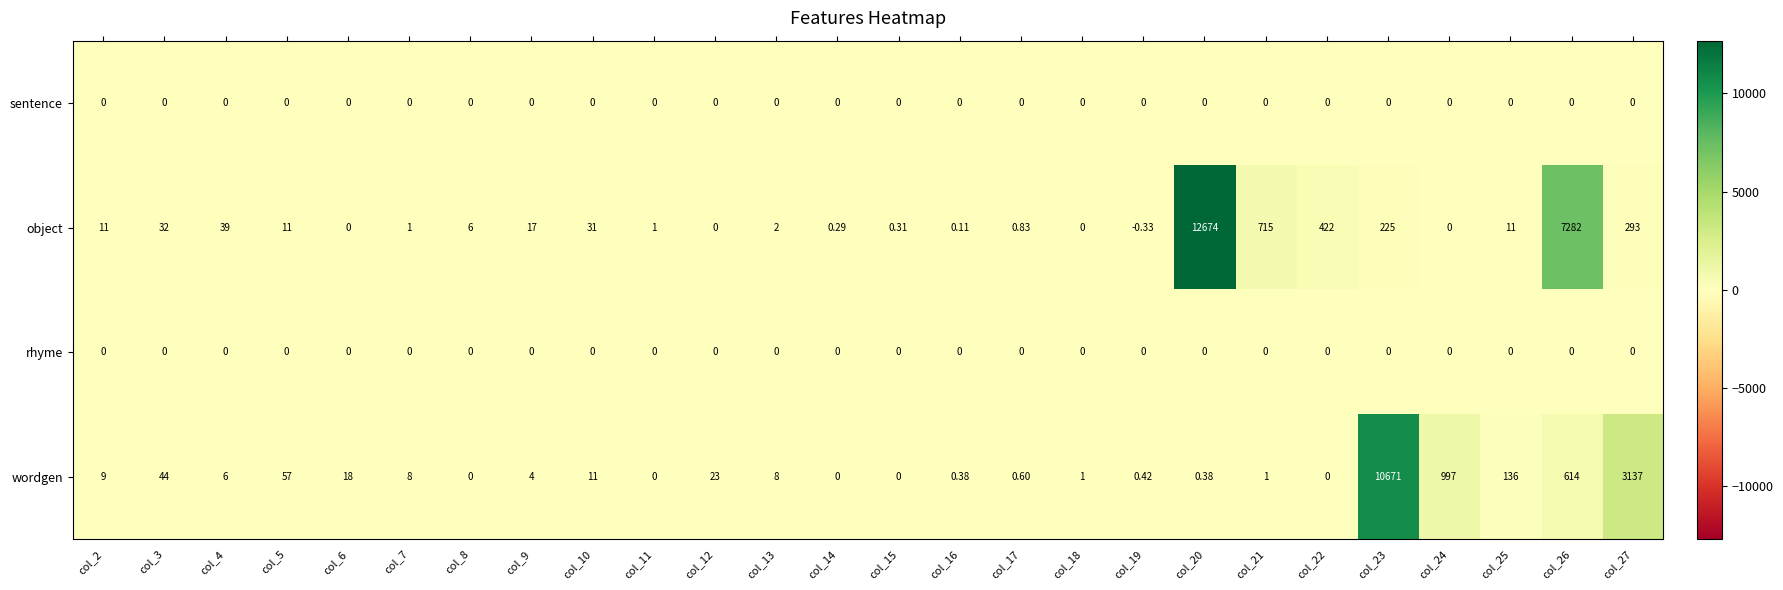

At how many categories does at least one series exceed 7201?

3